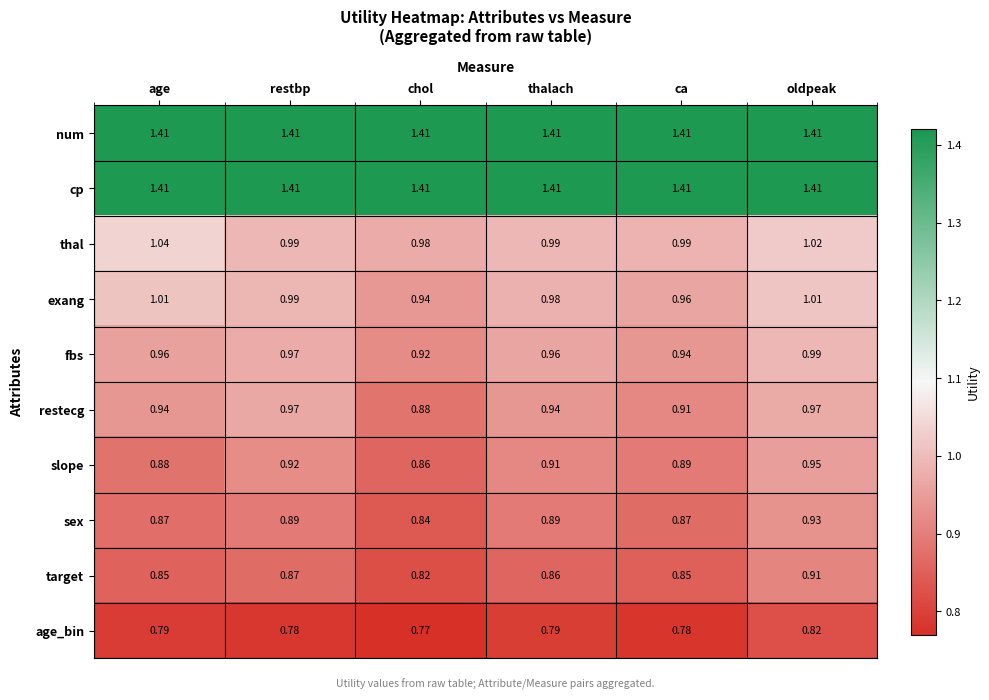

Is the value of slope at ca greater than the value of thal at ca?

No